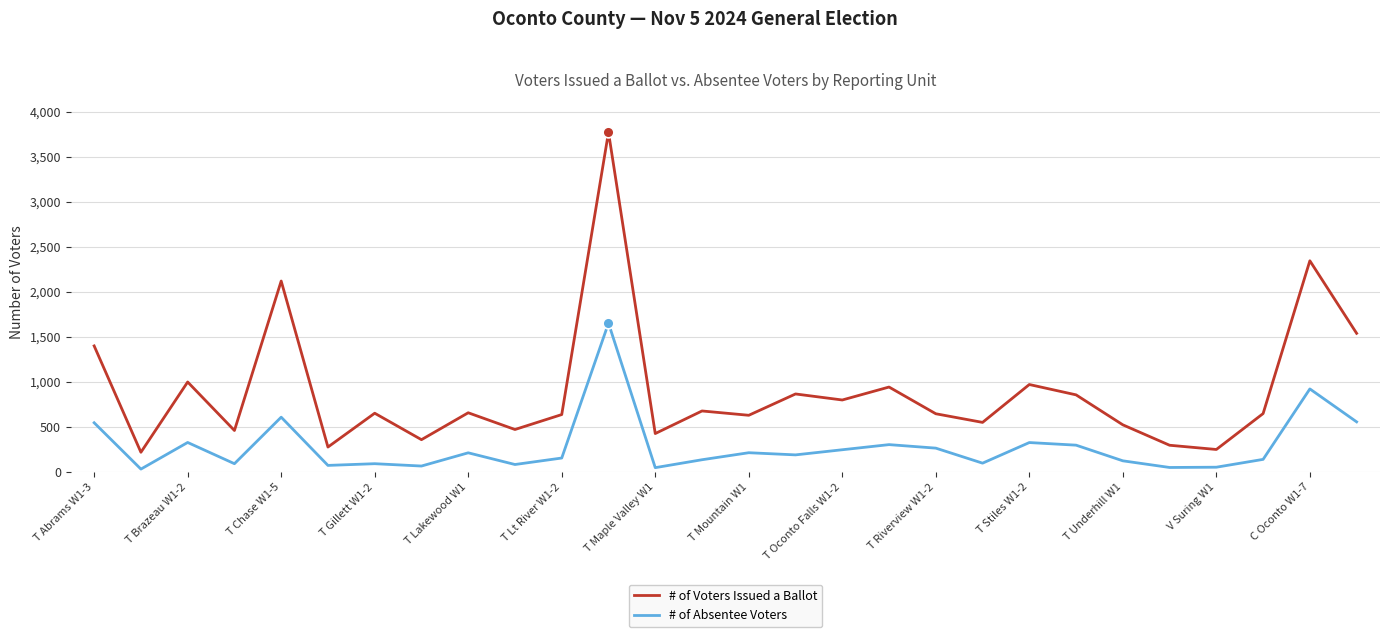

Which series has the largest range (max minus min)?

# of Voters Issued a Ballot